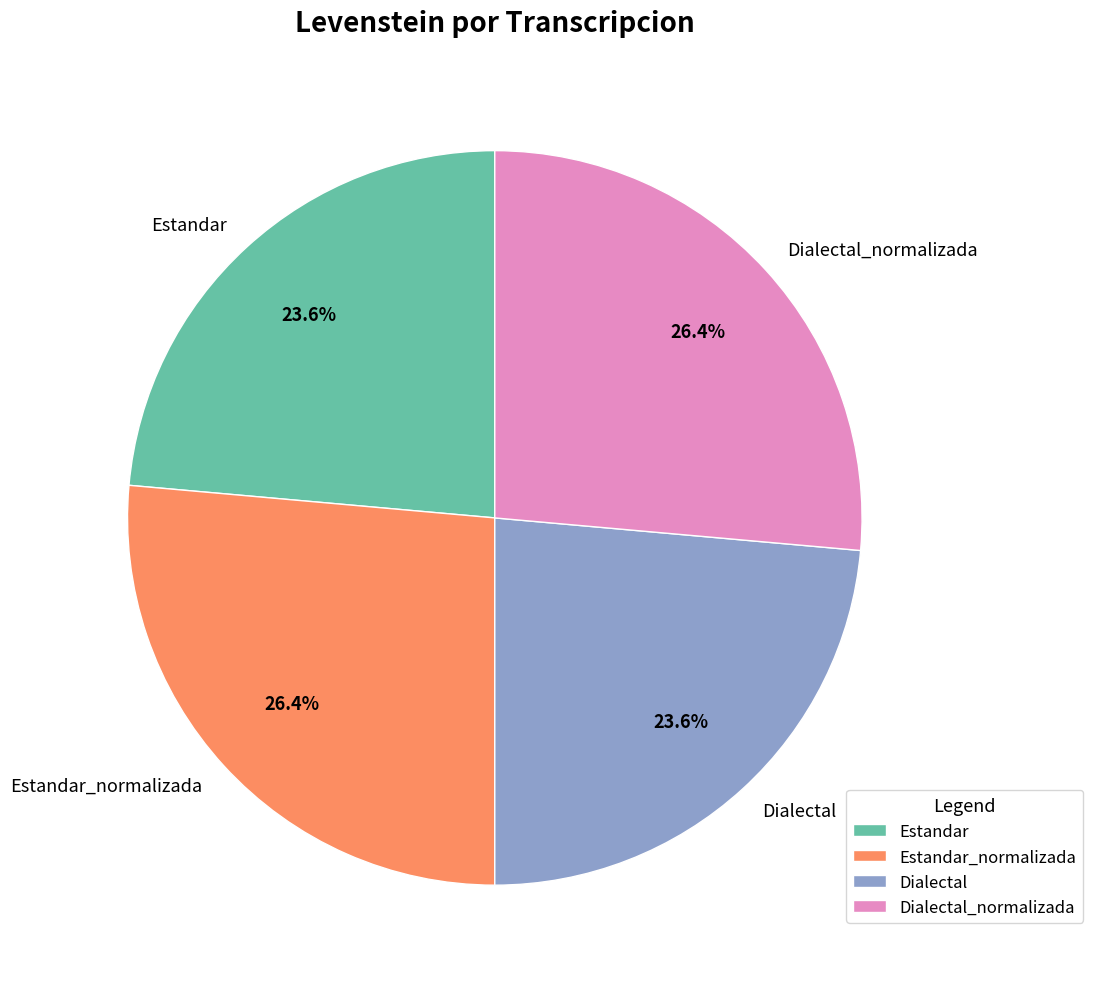

Combined, what portion of the pie is Dialectal and Estandar_normalizada?

50.0%